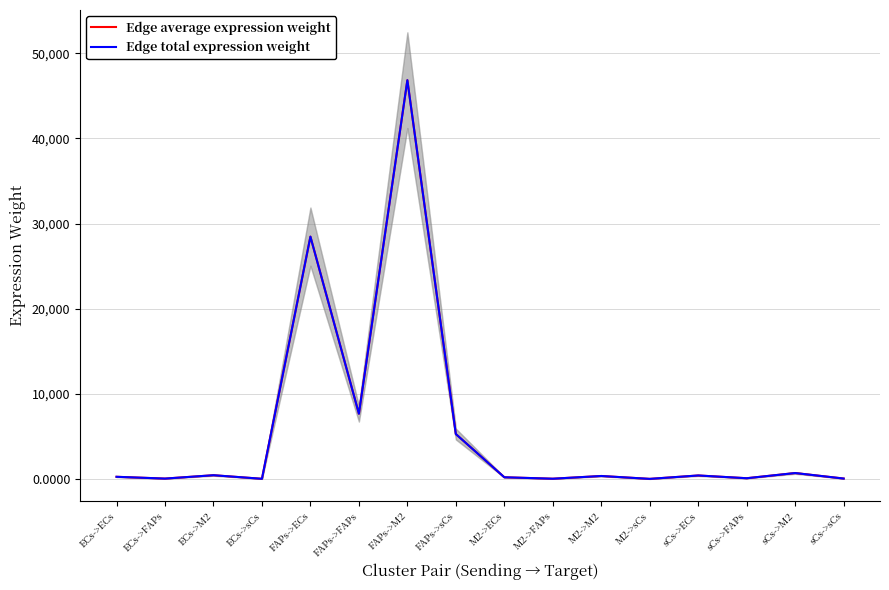

How many data points in Edge total expression weight are less than 381?

8